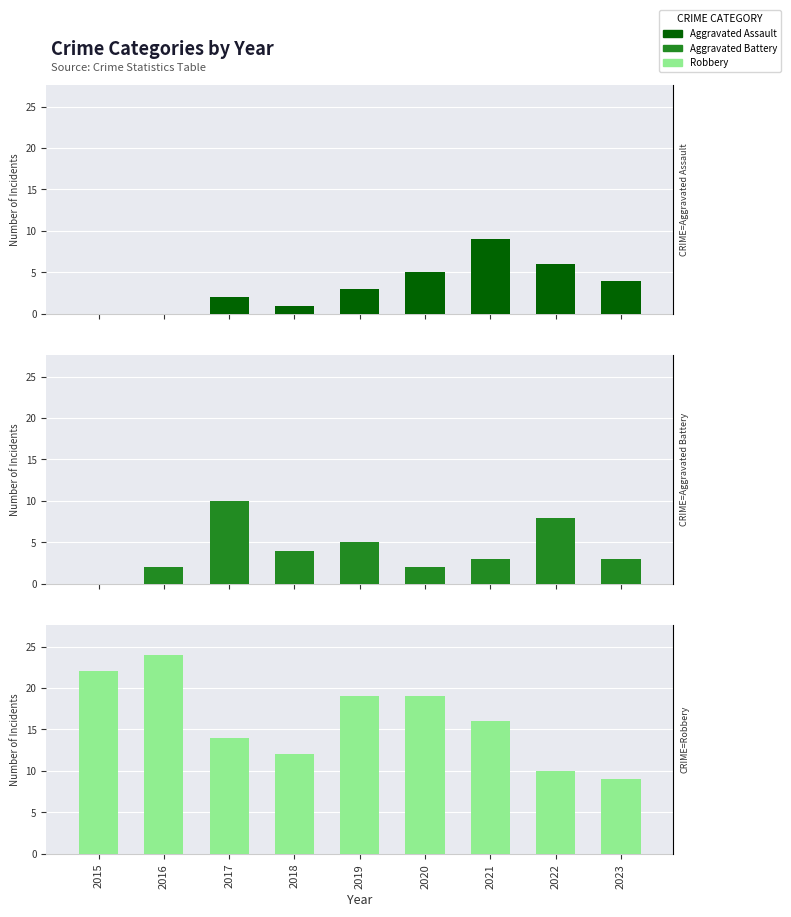

Is the value of Robbery at 2015 greater than the value of Aggravated Assault at 2016?

Yes